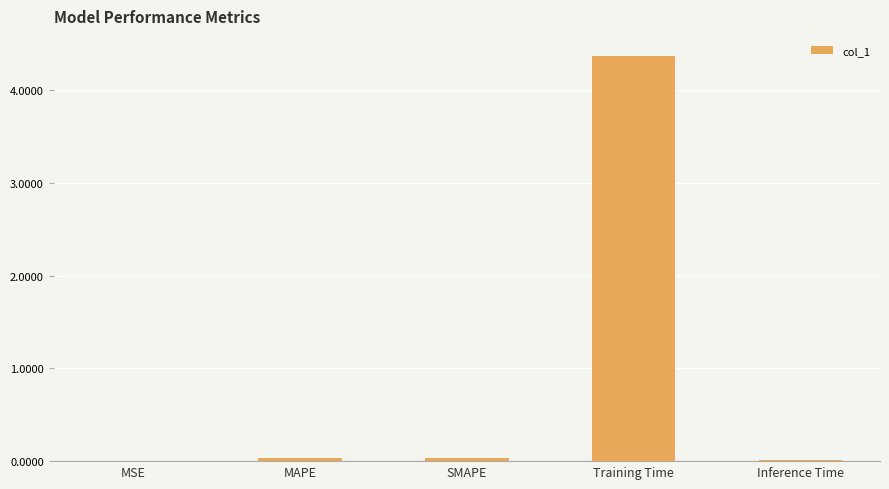

What is the greatest value displayed?

4.4